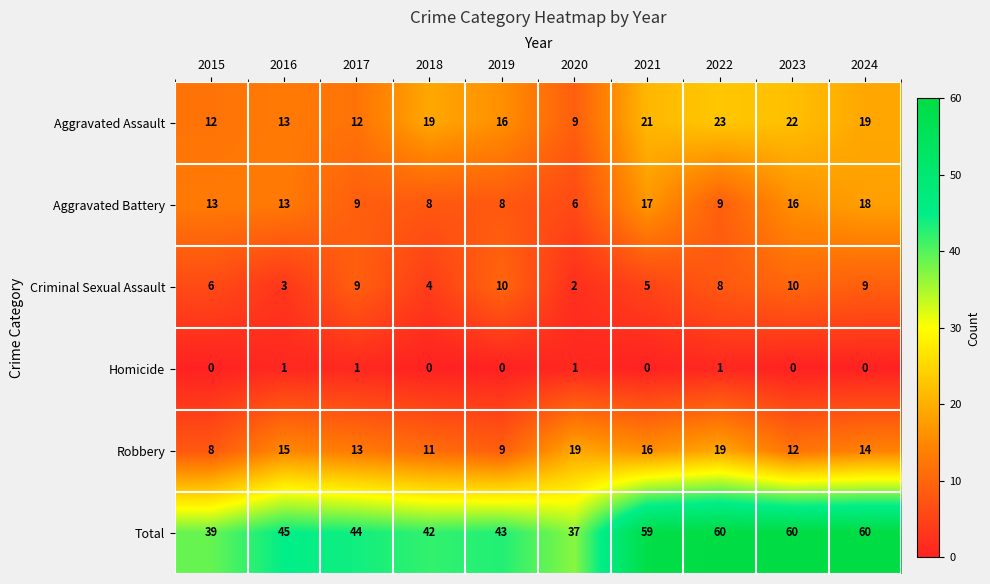

How many series are shown in this chart?

6